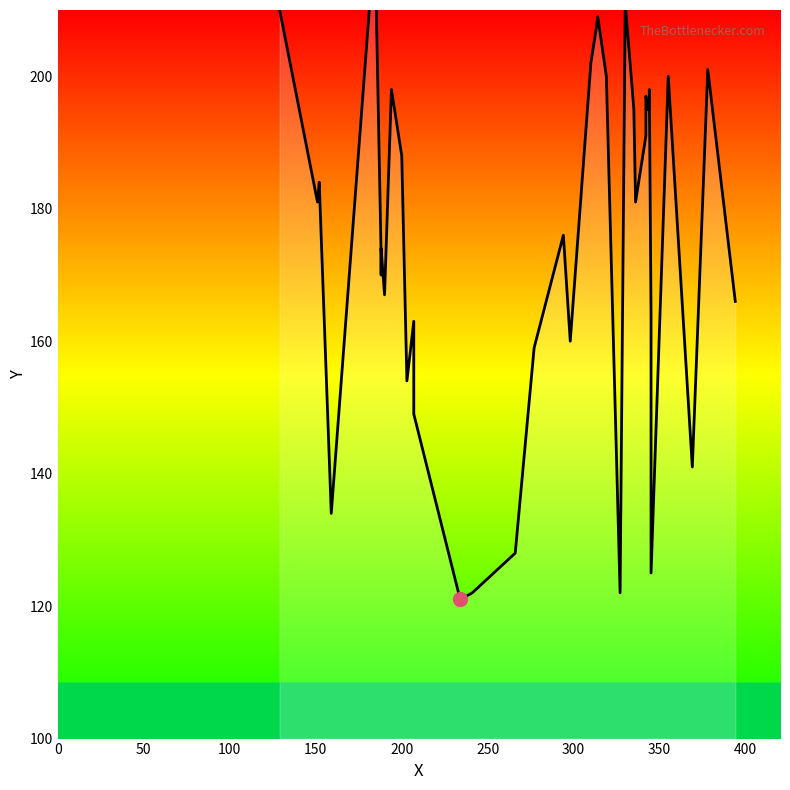

Does the chart have visible grid lines?

No